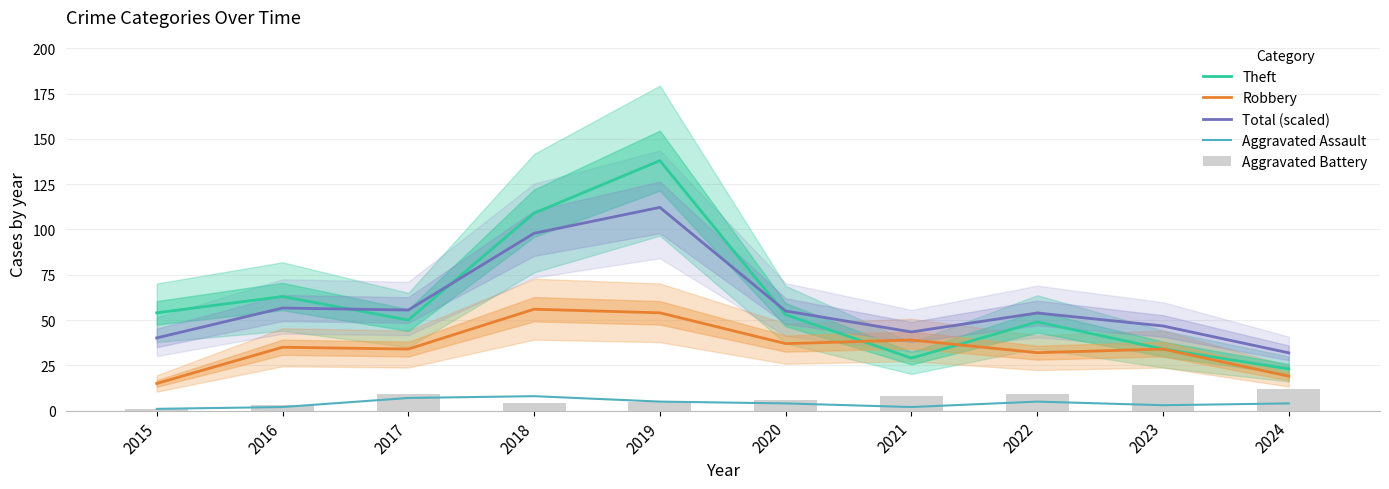

How many categories are shown in the chart?

10